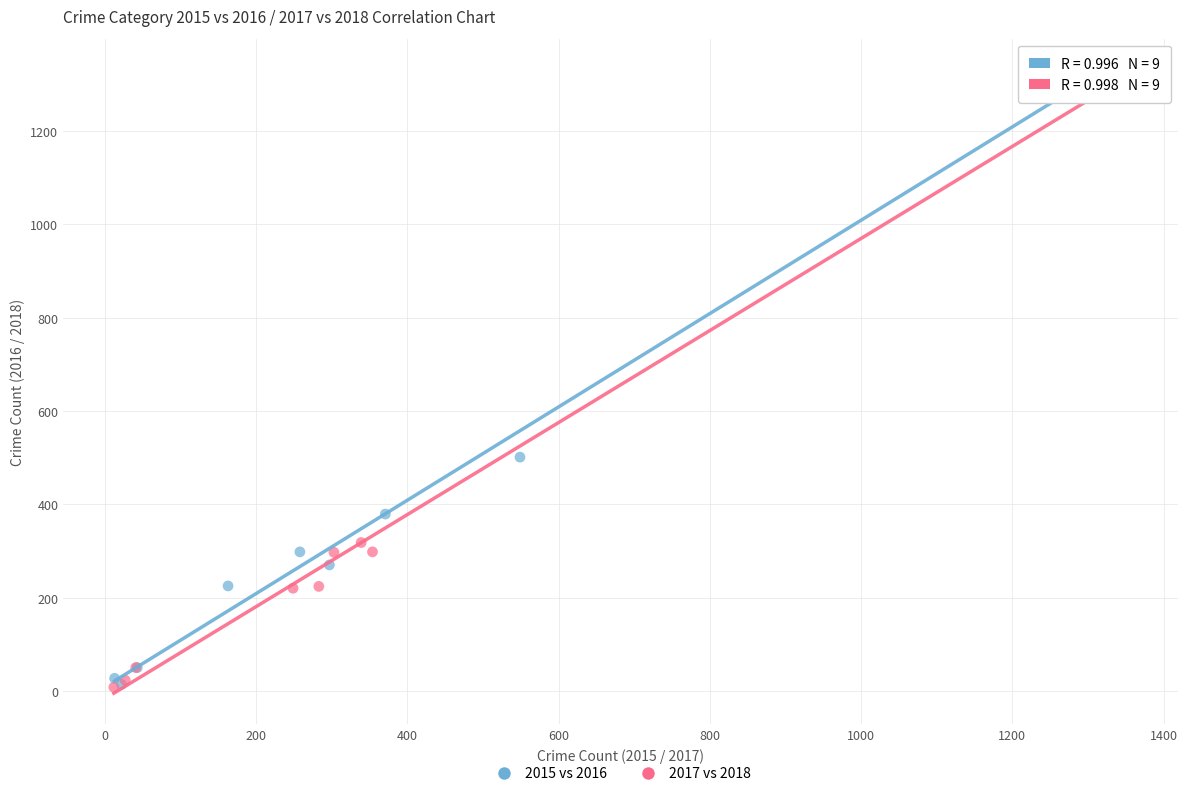

Which series has the largest Y range (max minus min)?

2017 vs 2018